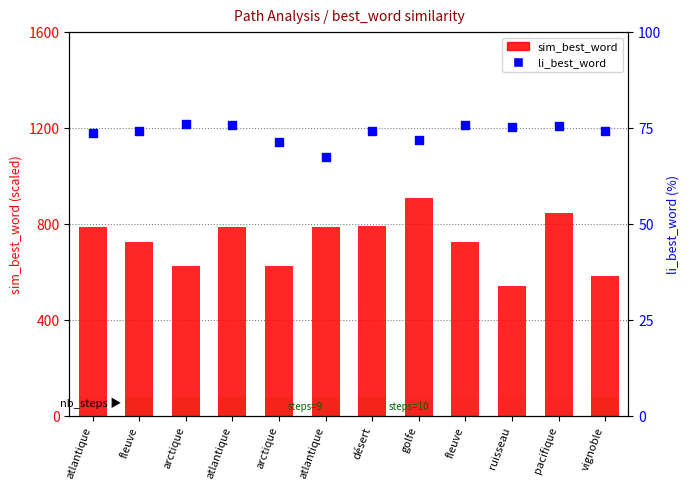

At how many categories does at least one series exceed 274?

12